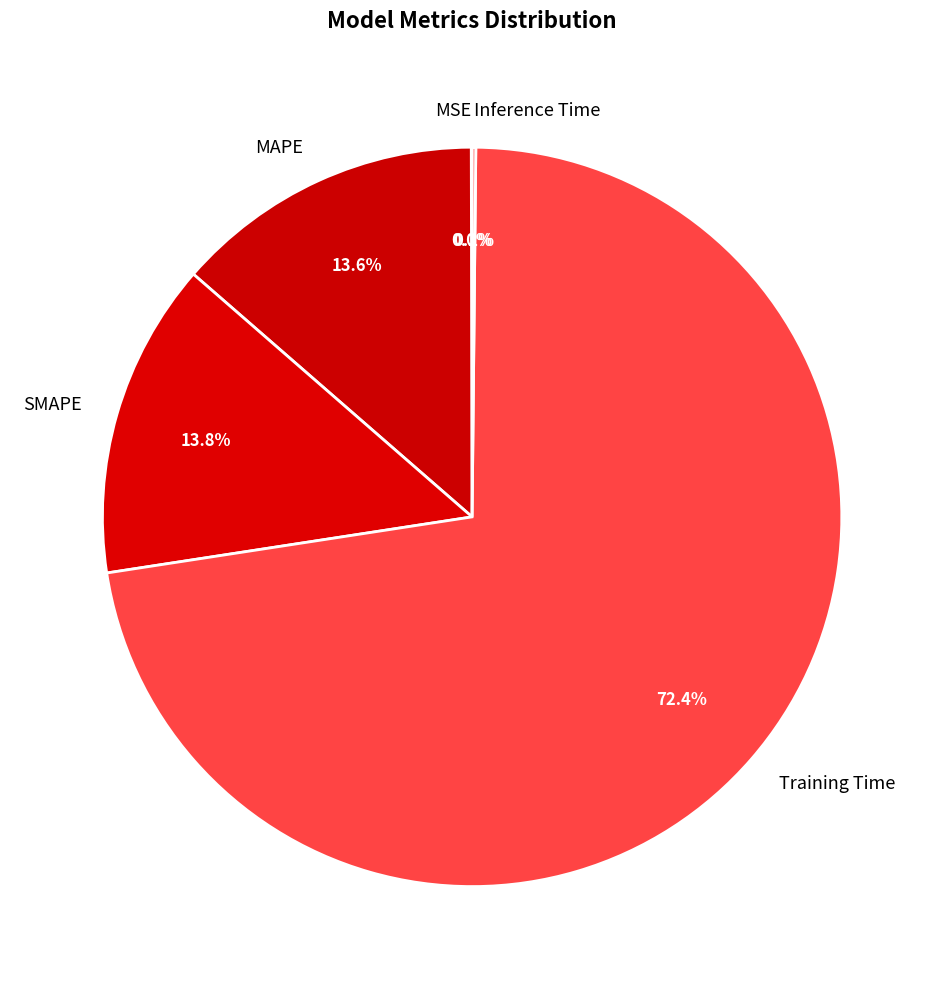

Does SMAPE represent more than half of the total?

No